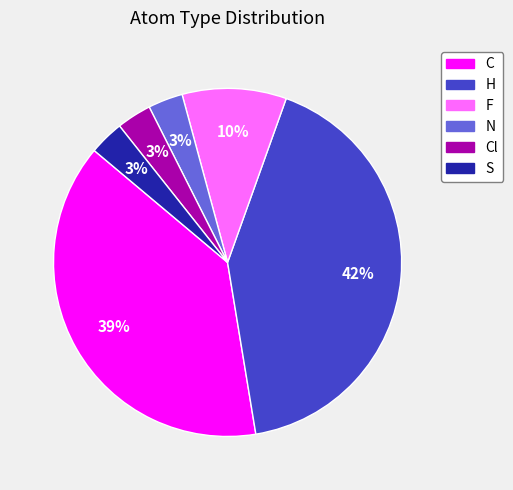

Is there a majority slice in this chart?

No